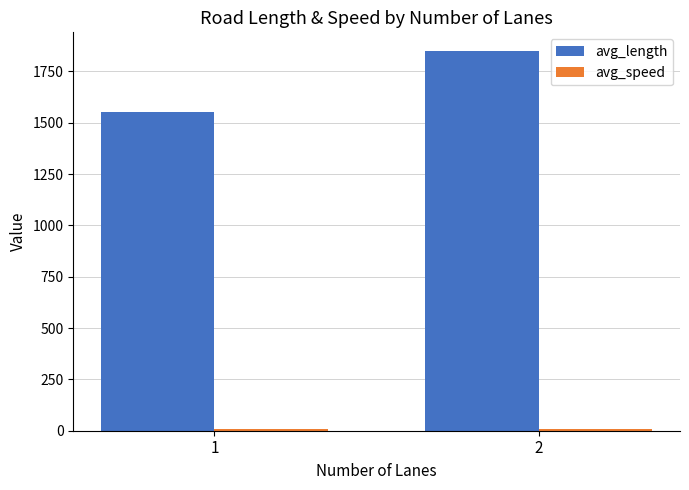

What is the difference between the maximum and minimum values in the avg_length series?

294.3